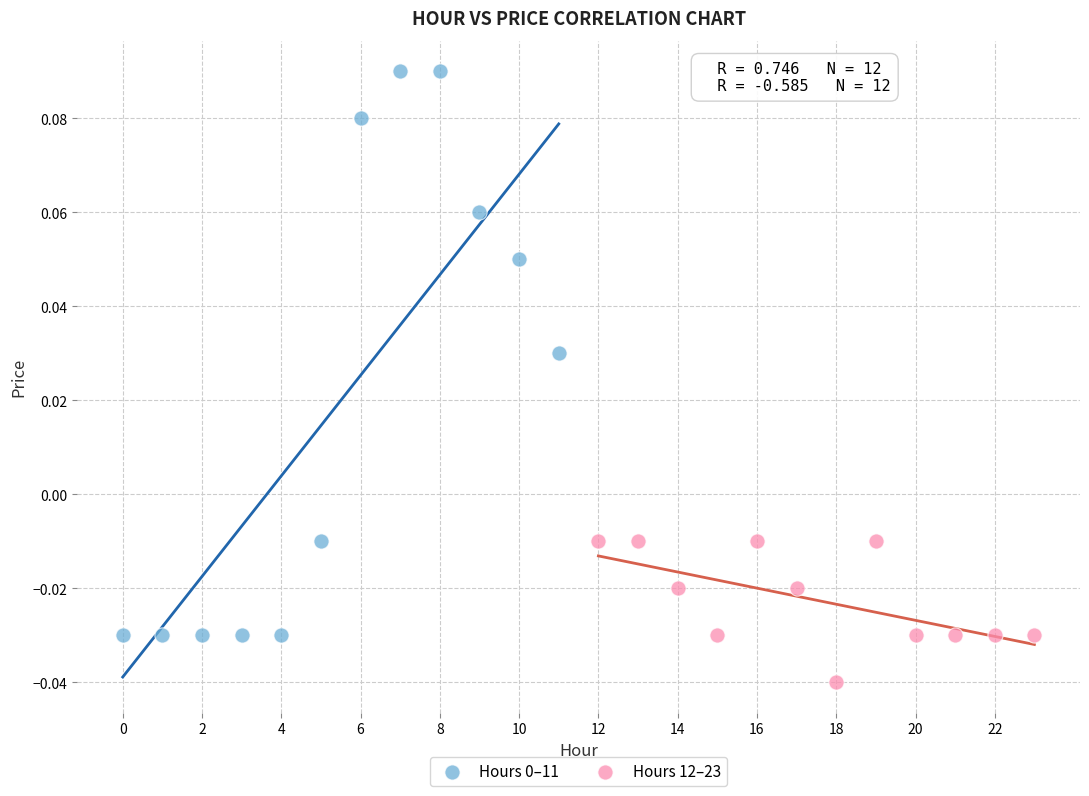

Which series reaches the minimum Y coordinate?

Hours 12–23